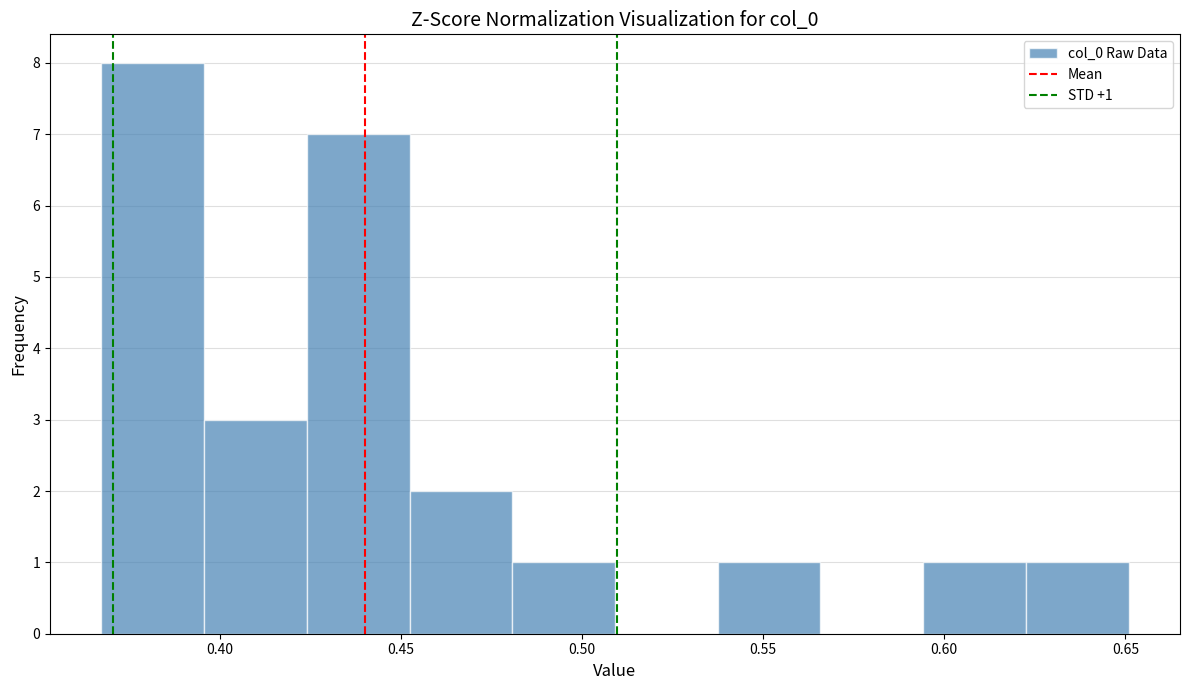

Which range on the x-axis has the tallest bar?

0.365 to 0.395